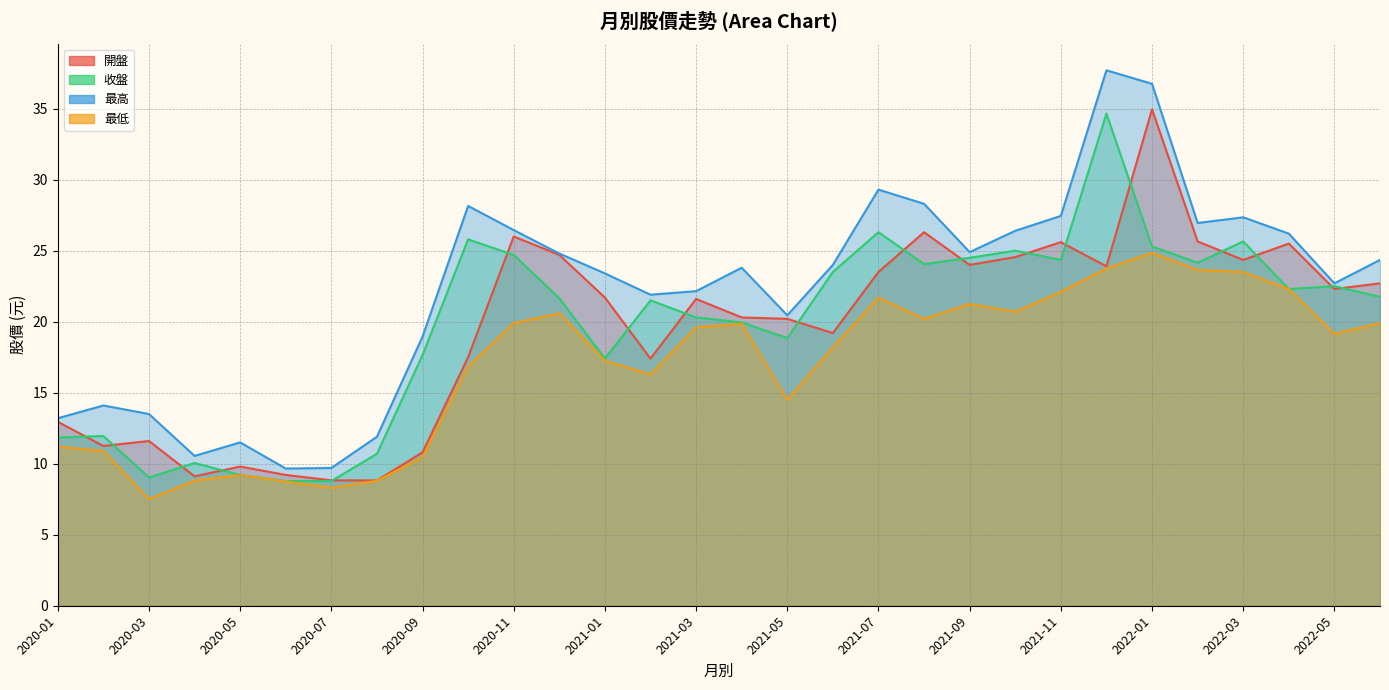

How many interior local peaks does the 最高 series have?

7